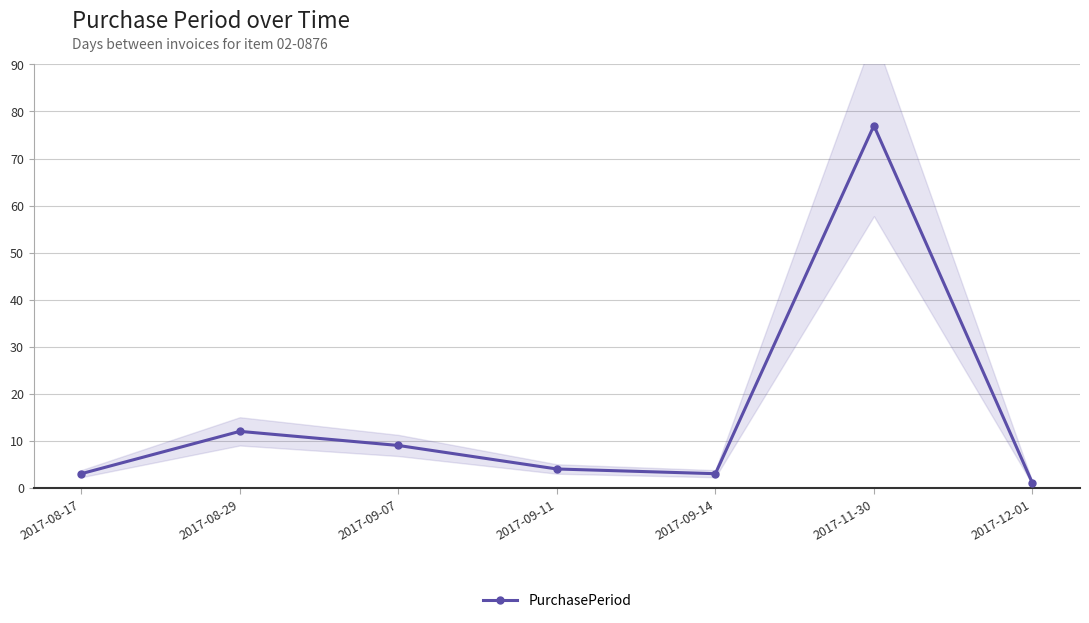

Is it true that the value at 2017-08-29 is 3?

False